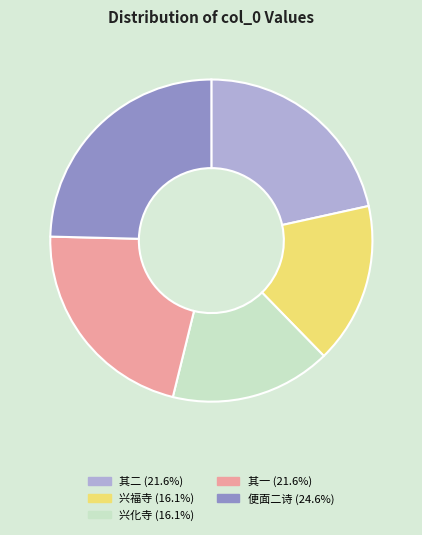

Does 兴化寺 (16.1%) account for over 50% of the chart?

No